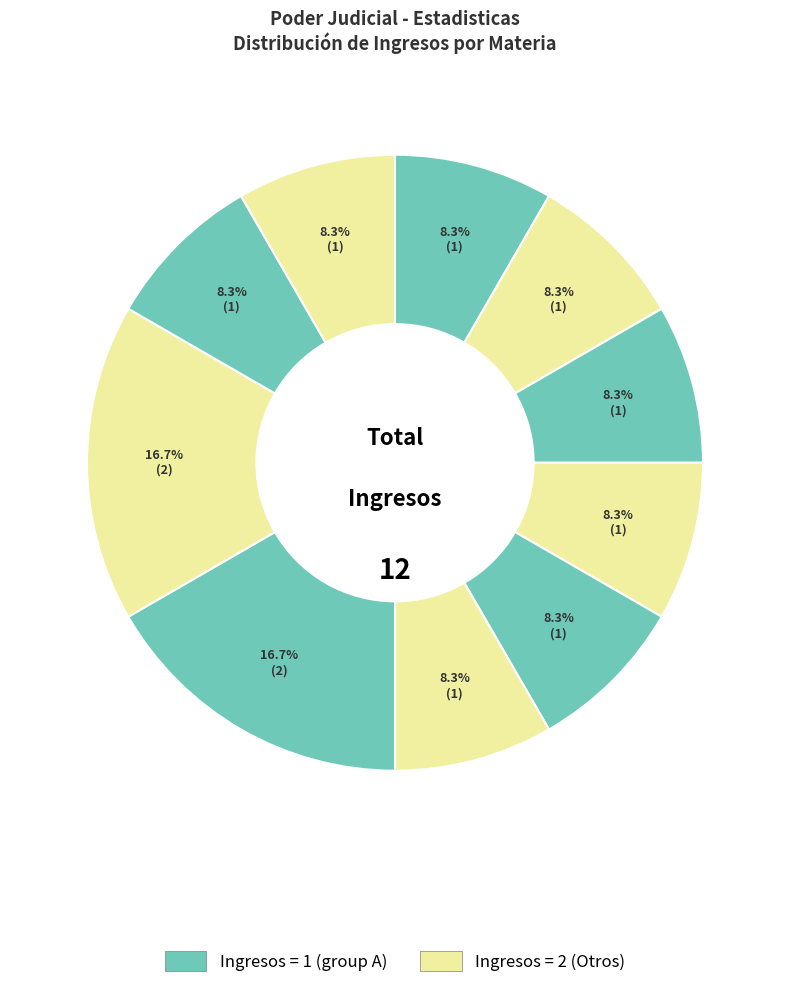

Count the number of slices in the pie.

10